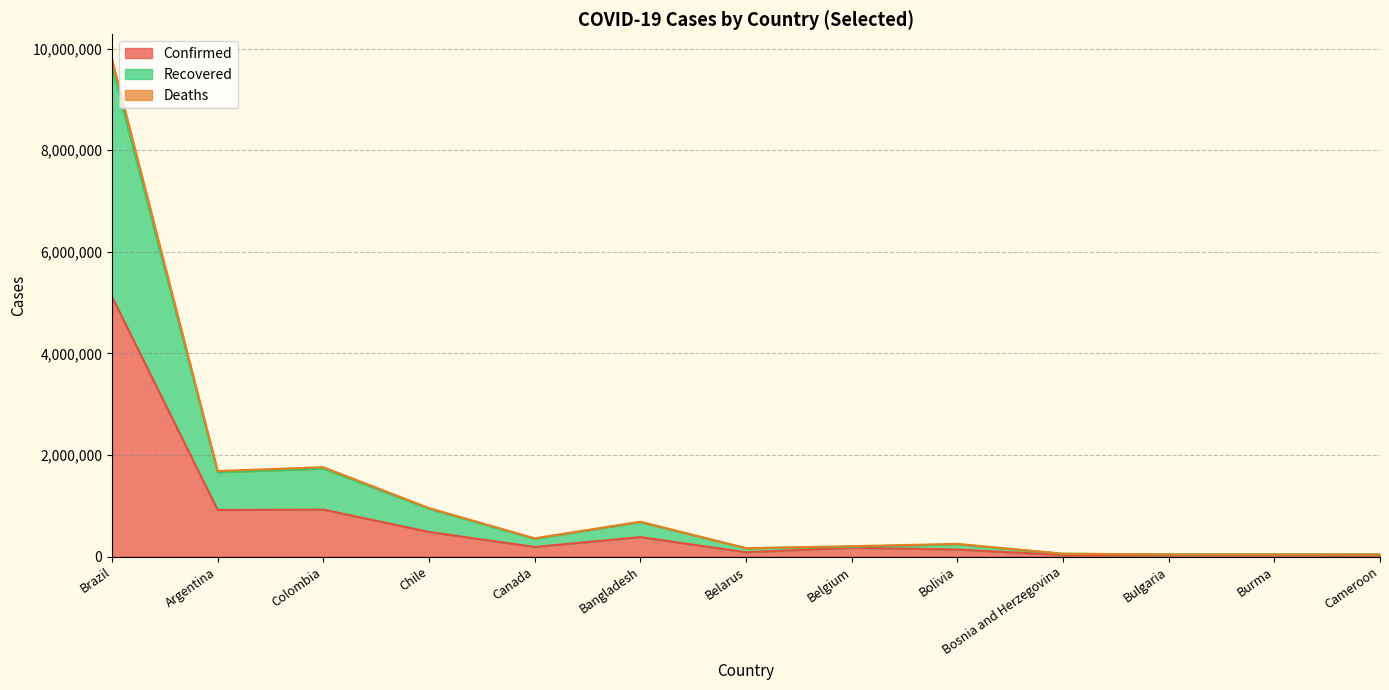

What is the total value across all series at Canada?

898620